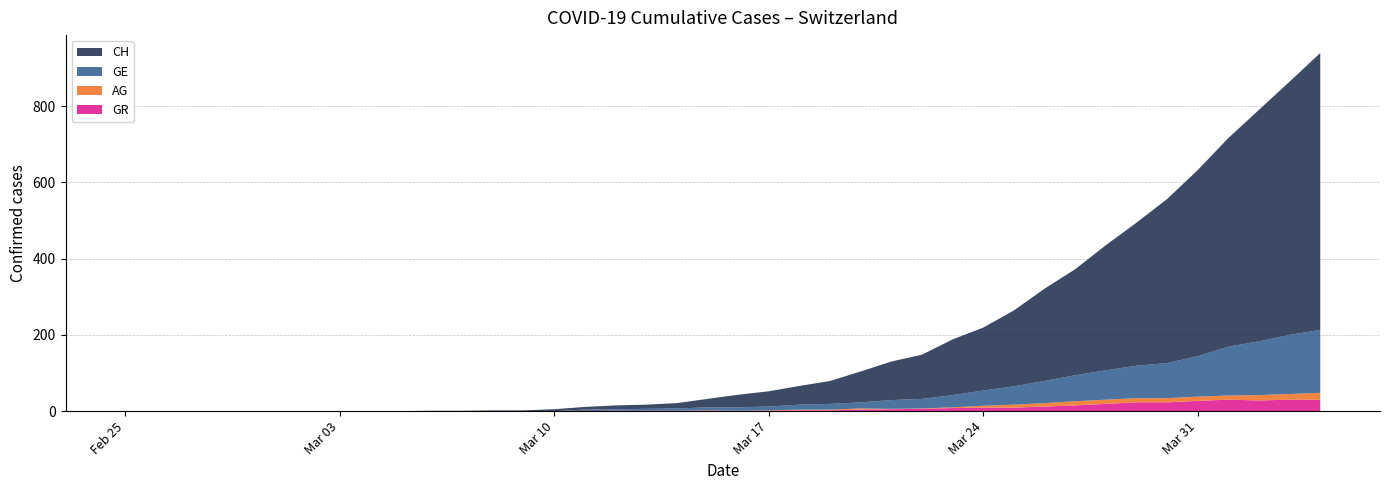

Reading left to right, what are all the values shown in this chart?

CH: 2020-02-25=0	2020-02-26=0	2020-02-27=0	2020-02-28=0	2020-02-29=0	2020-03-01=0	2020-03-02=0	2020-03-03=0	2020-03-04=0	2020-03-05=0	2020-03-06=1	2020-03-07=1	2020-03-08=2	2020-03-09=2	2020-03-10=5	2020-03-11=7	2020-03-12=10	2020-03-13=11	2020-03-14=14	2020-03-15=22	2020-03-16=33	2020-03-17=40	2020-03-18=49	2020-03-19=60	2020-03-20=81	2020-03-21=101	2020-03-22=116	2020-03-23=146	2020-03-24=165	2020-03-25=199	2020-03-26=242	2020-03-27=278	2020-03-28=328	2020-03-29=375	2020-03-30=430	2020-03-31=488	2020-04-01=547	2020-04-02=607	2020-04-03=664	2020-04-04=726
GE: 2020-02-25=0	2020-02-26=0	2020-02-27=0	2020-02-28=0	2020-02-29=0	2020-03-01=0	2020-03-02=0	2020-03-03=0	2020-03-04=0	2020-03-05=0	2020-03-06=0	2020-03-07=0	2020-03-08=0	2020-03-09=0	2020-03-10=0	2020-03-11=4	2020-03-12=4	2020-03-13=5	2020-03-14=6	2020-03-15=8	2020-03-16=9	2020-03-17=10	2020-03-18=13	2020-03-19=15	2020-03-20=16	2020-03-21=23	2020-03-22=25	2020-03-23=32	2020-03-24=40	2020-03-25=48	2020-03-26=58	2020-03-27=68	2020-03-28=77	2020-03-29=85	2020-03-30=92	2020-03-31=106	2020-04-01=128	2020-04-02=141	2020-04-03=155	2020-04-04=165
AG: 2020-02-25=0	2020-02-26=0	2020-02-27=0	2020-02-28=0	2020-02-29=0	2020-03-01=0	2020-03-02=0	2020-03-03=0	2020-03-04=0	2020-03-05=0	2020-03-06=0	2020-03-07=0	2020-03-08=0	2020-03-09=0	2020-03-10=0	2020-03-11=0	2020-03-12=0	2020-03-13=0	2020-03-14=0	2020-03-15=1	2020-03-16=0	2020-03-17=1	2020-03-18=2	2020-03-19=2	2020-03-20=3	2020-03-21=1	2020-03-22=1	2020-03-23=2	2020-03-24=5	2020-03-25=8	2020-03-26=9	2020-03-27=11	2020-03-28=11	2020-03-29=11	2020-03-30=11	2020-03-31=11	2020-04-01=11	2020-04-02=14	2020-04-03=15	2020-04-04=18
GR: 2020-02-25=0	2020-02-26=0	2020-02-27=0	2020-02-28=0	2020-02-29=0	2020-03-01=0	2020-03-02=0	2020-03-03=0	2020-03-04=0	2020-03-05=0	2020-03-06=0	2020-03-07=0	2020-03-08=0	2020-03-09=0	2020-03-10=0	2020-03-11=0	2020-03-12=1	2020-03-13=1	2020-03-14=1	2020-03-15=1	2020-03-16=1	2020-03-17=1	2020-03-18=2	2020-03-19=2	2020-03-20=4	2020-03-21=5	2020-03-22=6	2020-03-23=8	2020-03-24=9	2020-03-25=9	2020-03-26=12	2020-03-27=15	2020-03-28=19	2020-03-29=23	2020-03-30=23	2020-03-31=27	2020-04-01=30	2020-04-02=28	2020-04-03=30	2020-04-04=30